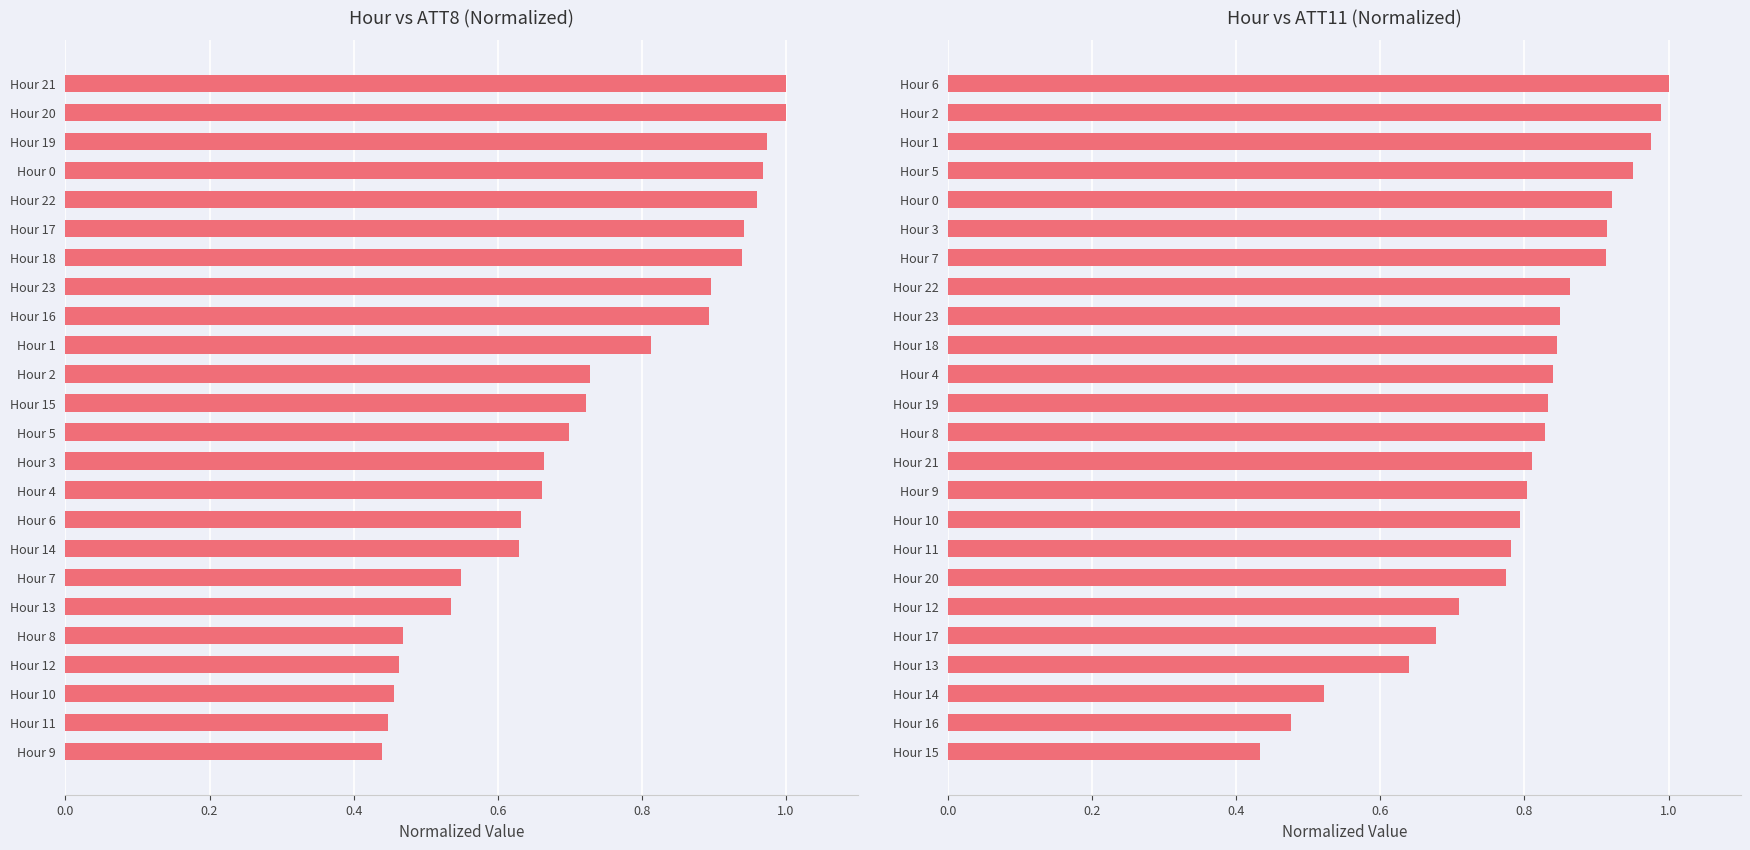

What is the difference between the ATT8 values at 8 and 13?

0.1